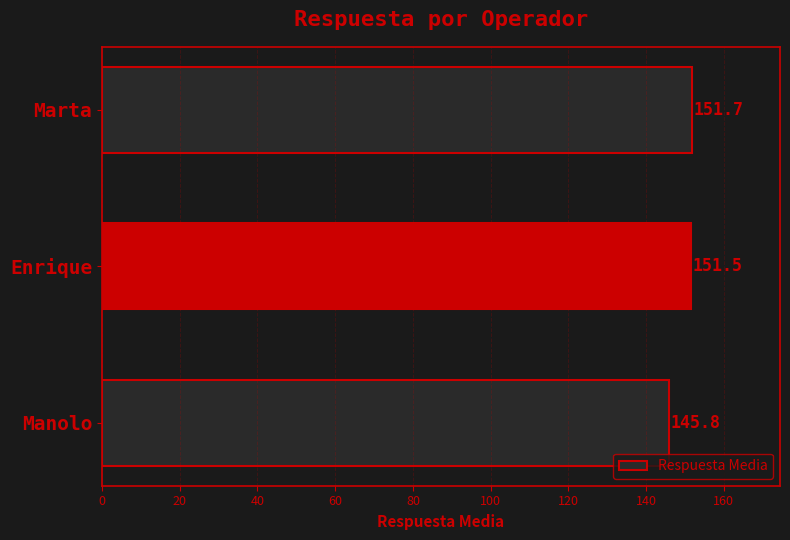

Rank the categories by value from lowest to highest.

Manolo, Enrique, Marta